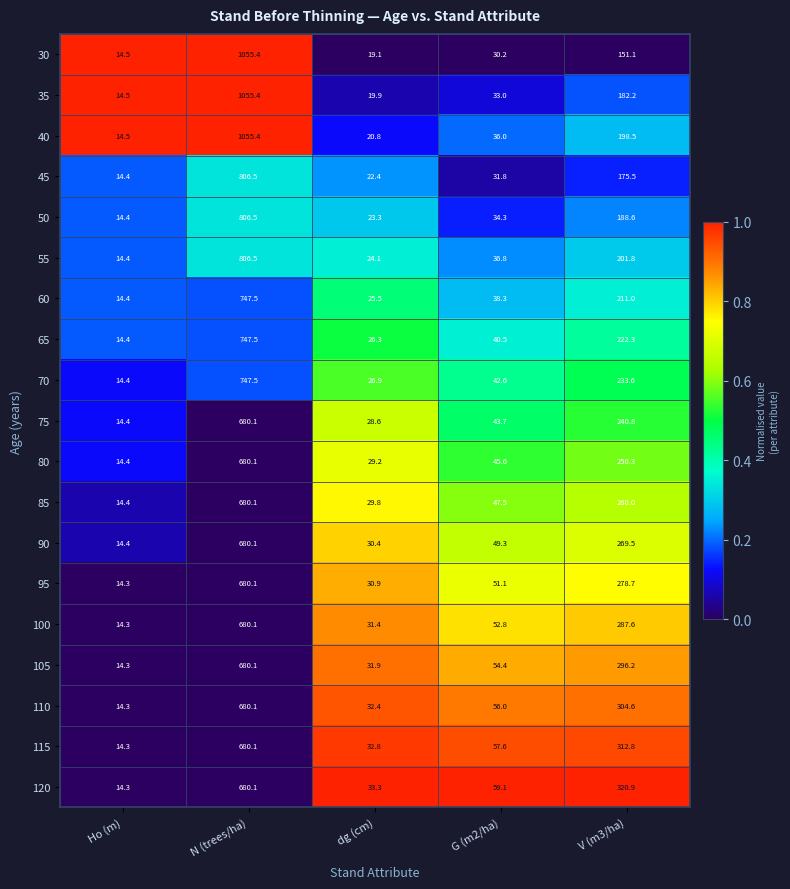

What is the spread (max minus min) of values at V (m3/ha)?

169.8